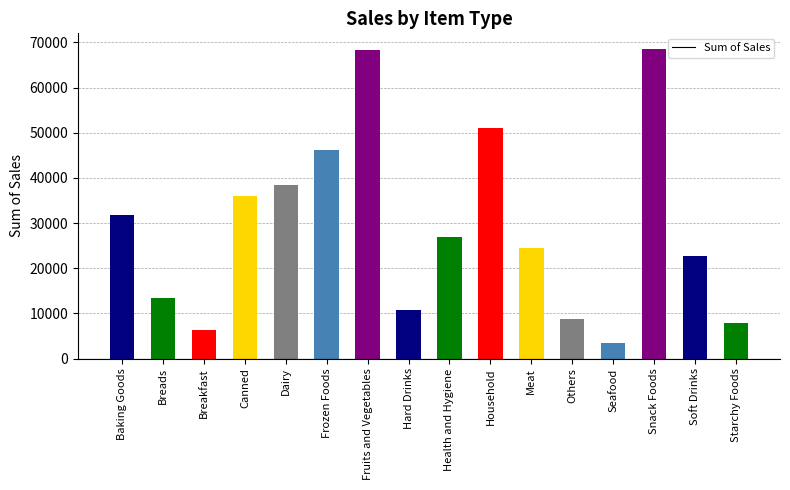

At which label does the data first exceed 26971?

Baking Goods